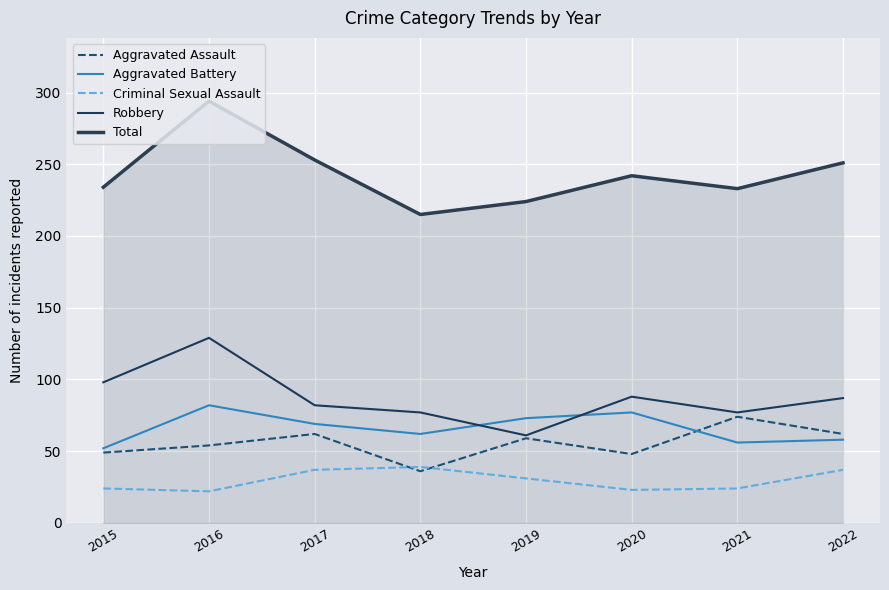

What is the greatest value displayed?

294